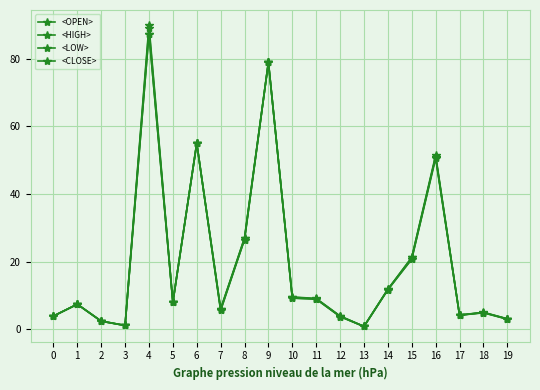

Is it true that <LOW> equals 4.1 at 17?

True